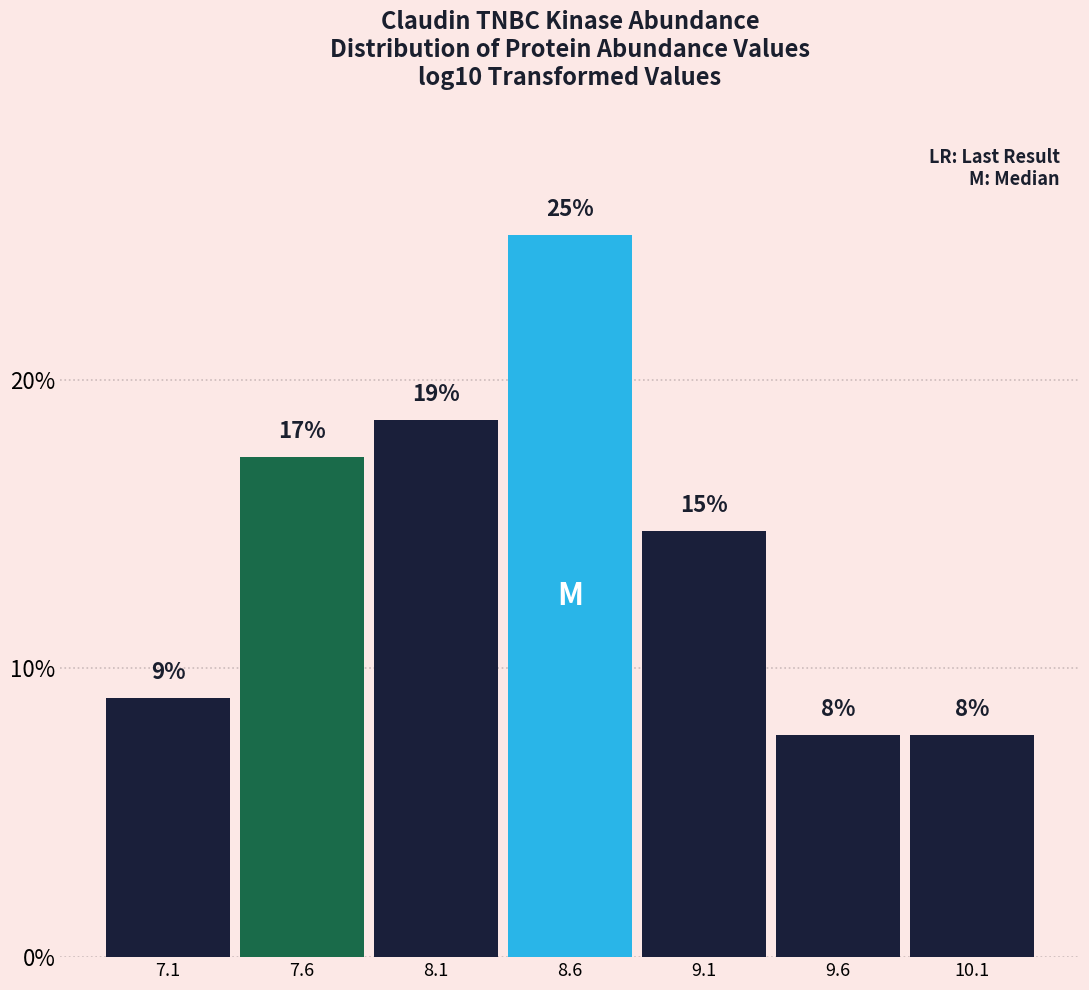

How many bars are there in total?

7